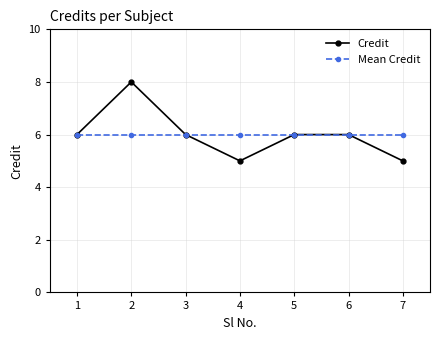

Does the chart have visible grid lines?

Yes